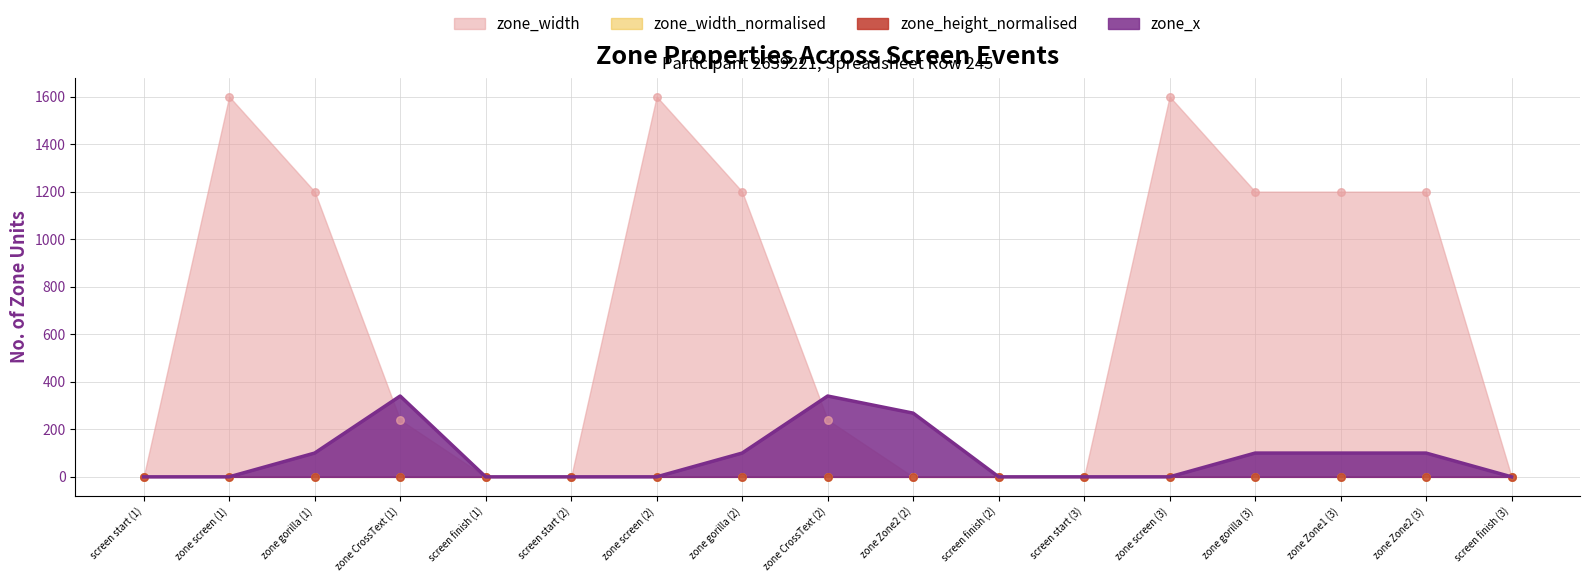

Which series has the largest total across all categories?

zone_width